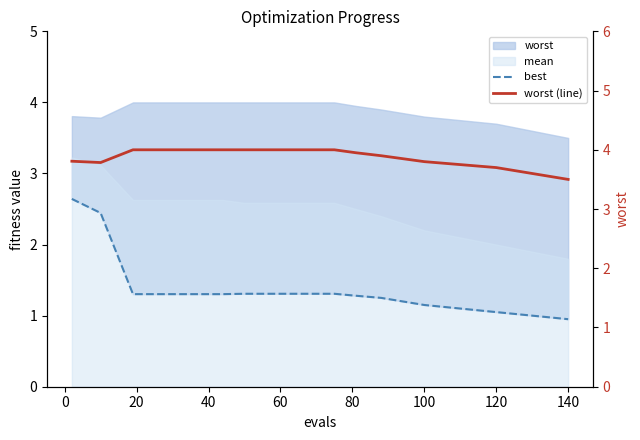

What is the label of the 8th point from the left?

120